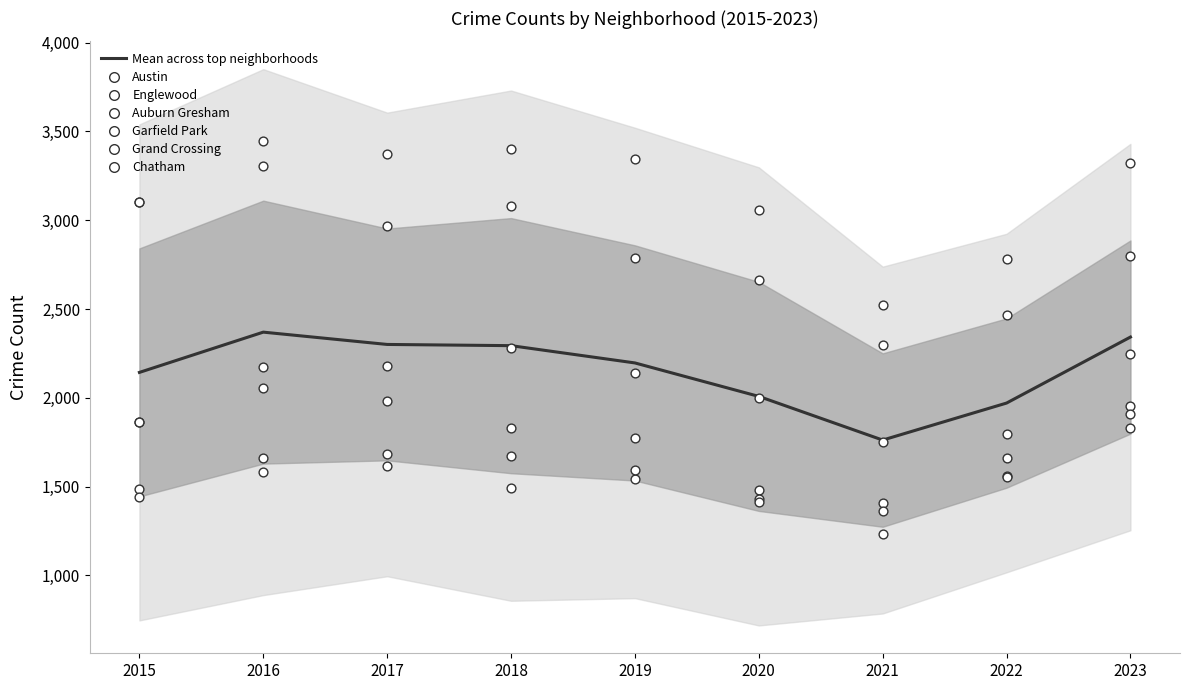

What is the total value across all series at 2018?

13761